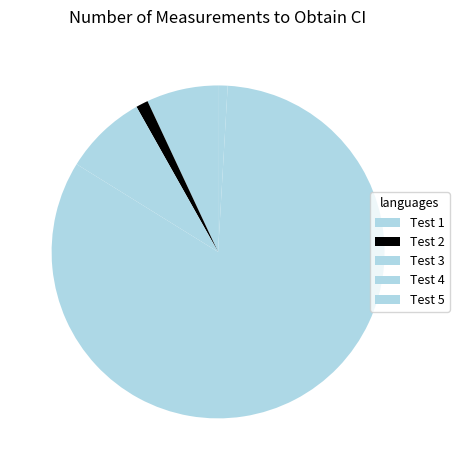

Rank the categories by value from lowest to highest.

Test 5, Test 2, Test 1, Test 3, Test 4